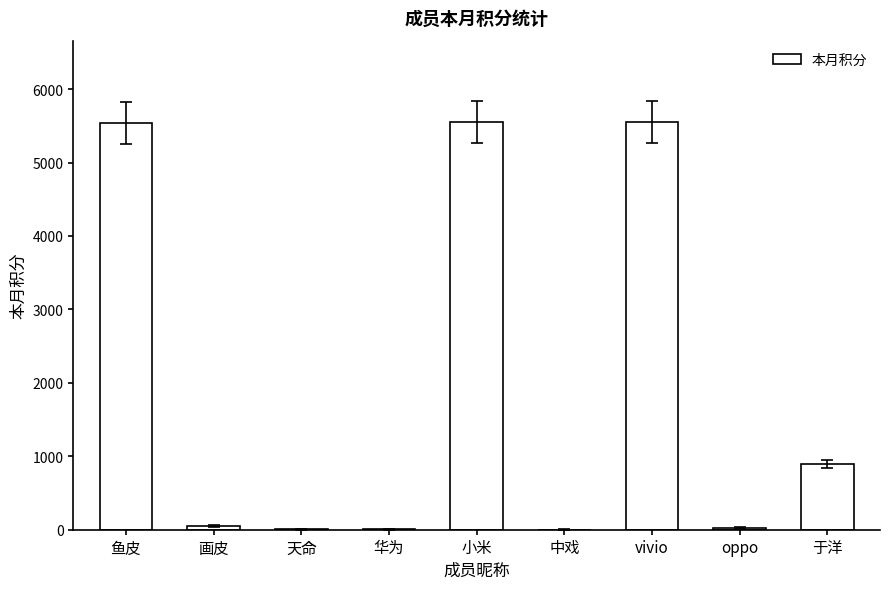

What is the sum of all values?

17622